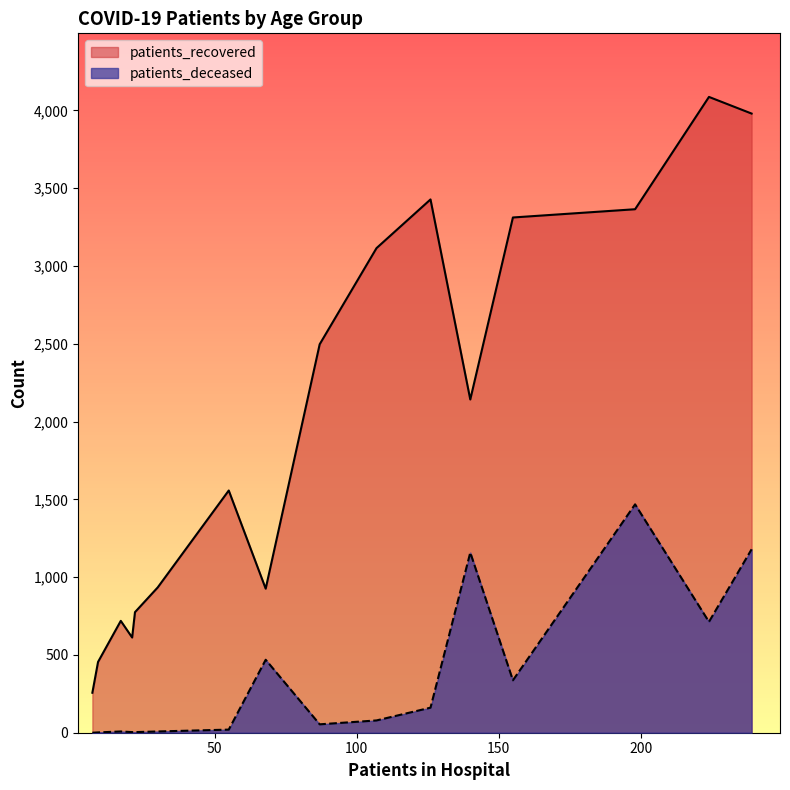

Which series has the widest spread of values?

patients_recovered